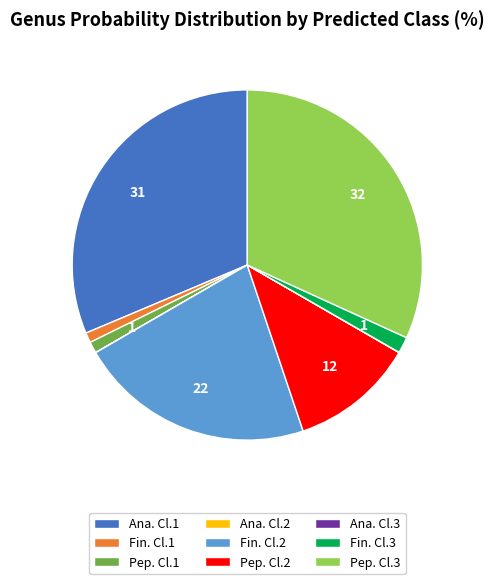

Is there any slice that represents more than half of the pie?

No